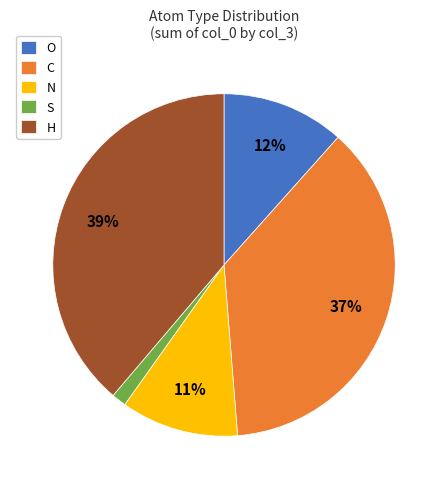

The N slice represents 7% of the pie. True or false?

False